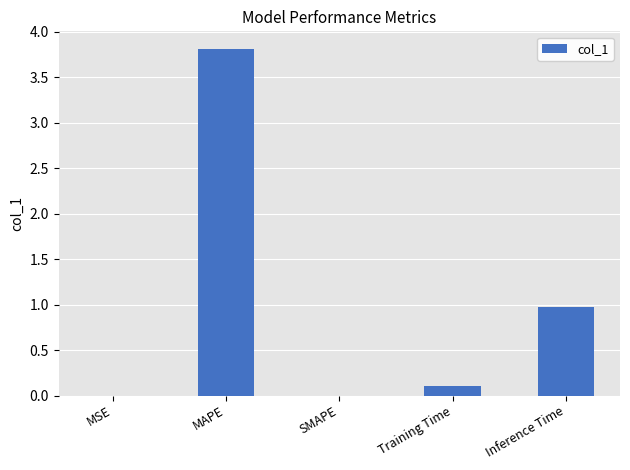

Where is the data nearest to the value 1?

Inference Time